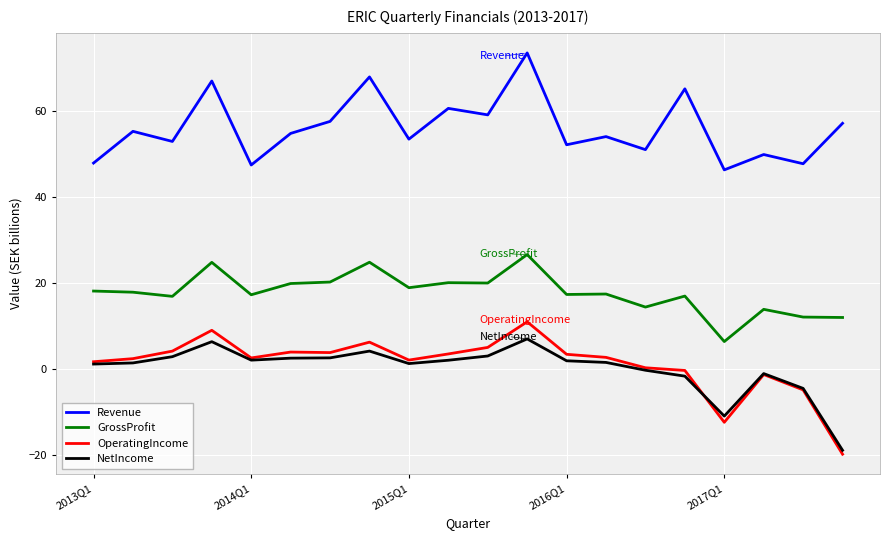

What is the greatest value displayed?

73.6